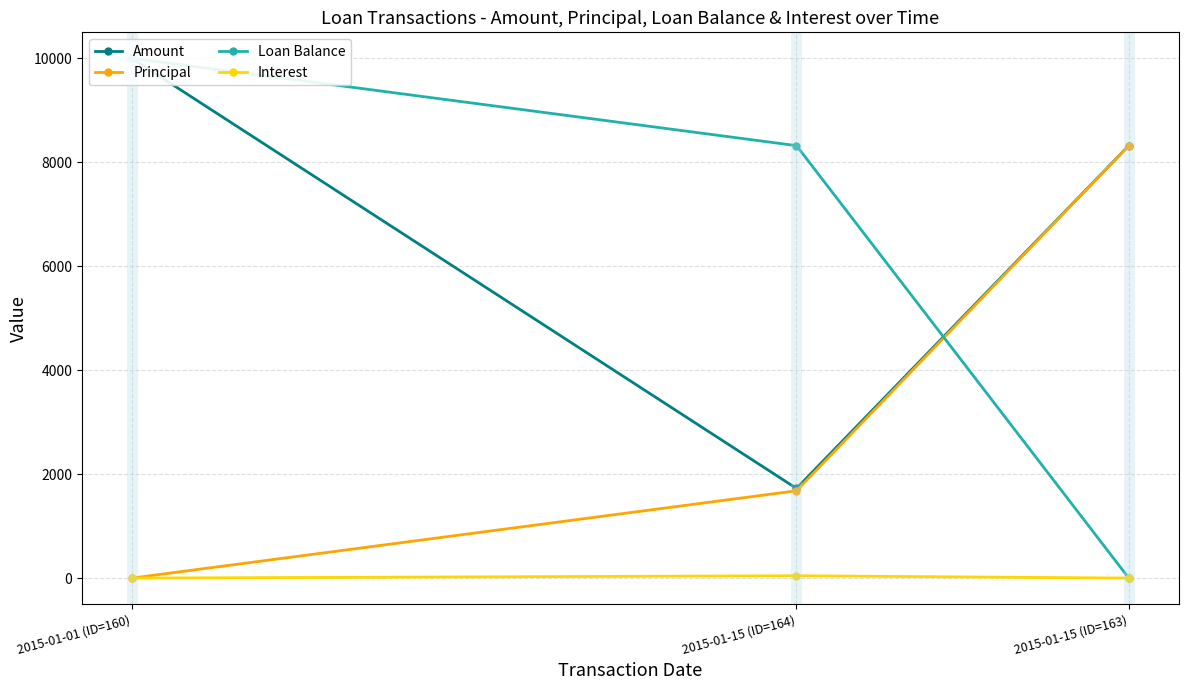

Where is Principal nearest to the value 4160?

2015-01-15 (ID=164)